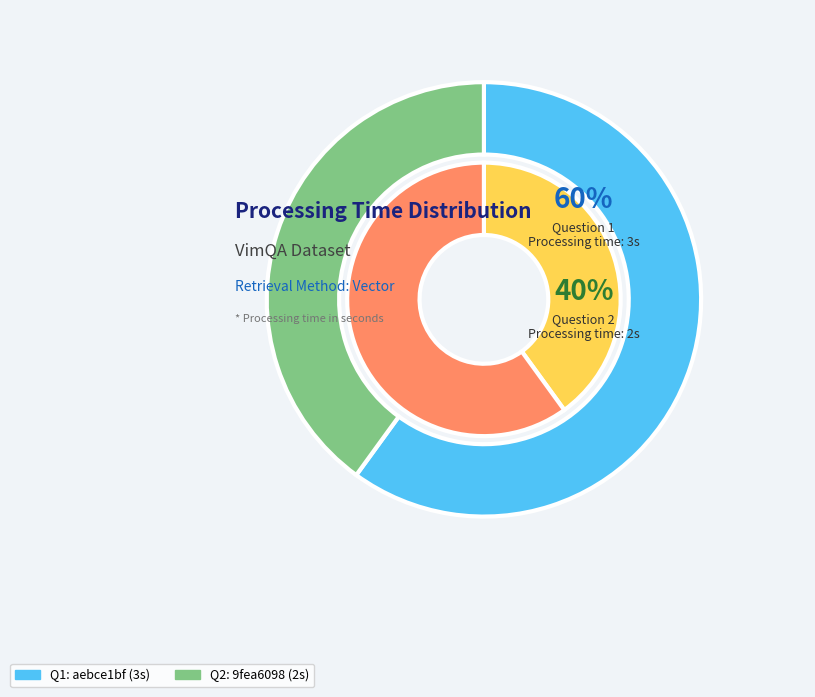

To the nearest percent, what is the difference between the largest and smallest slice percentages?

20%